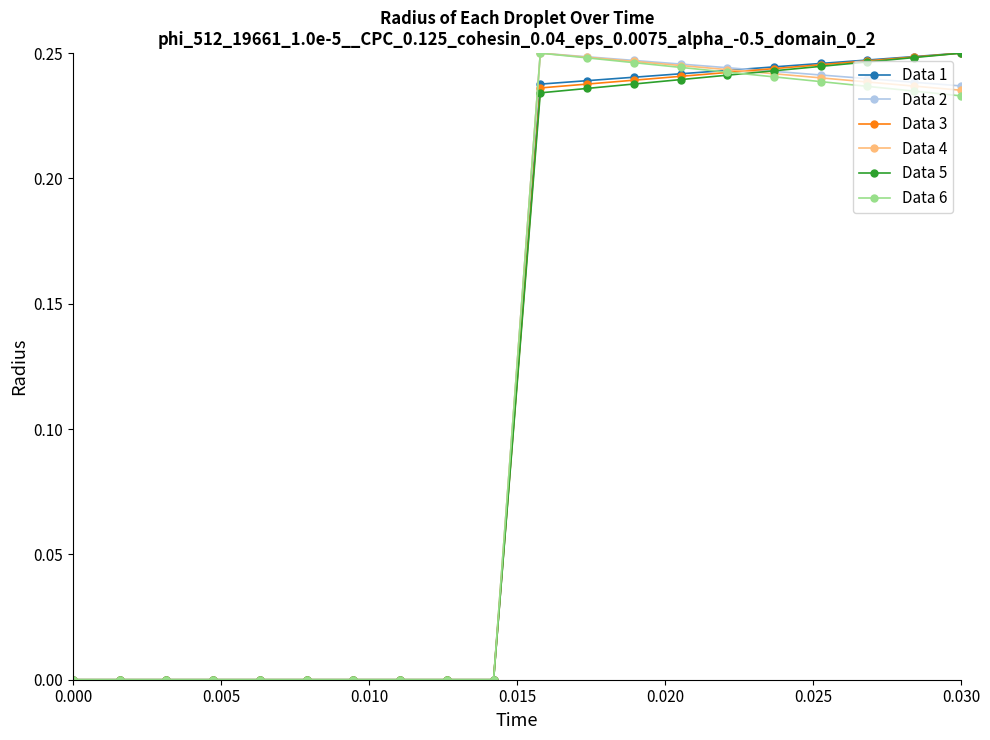

List the series in order of their overall mean, highest first.

Data 1, Data 2, Data 3, Data 4, Data 5, Data 6